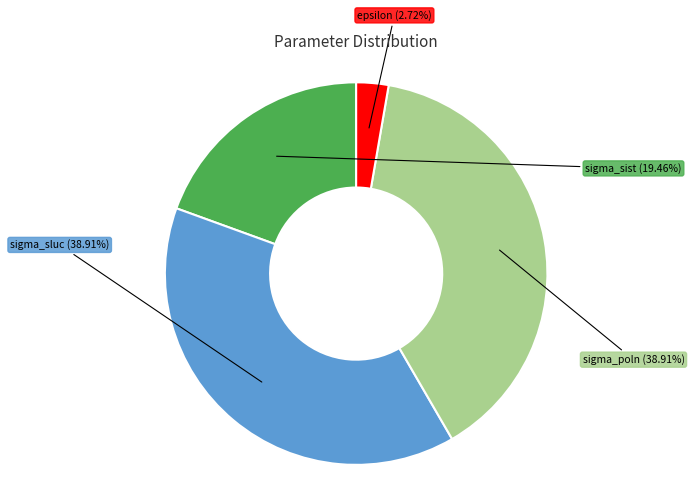

What is the smallest slice in the pie chart?

epsilon